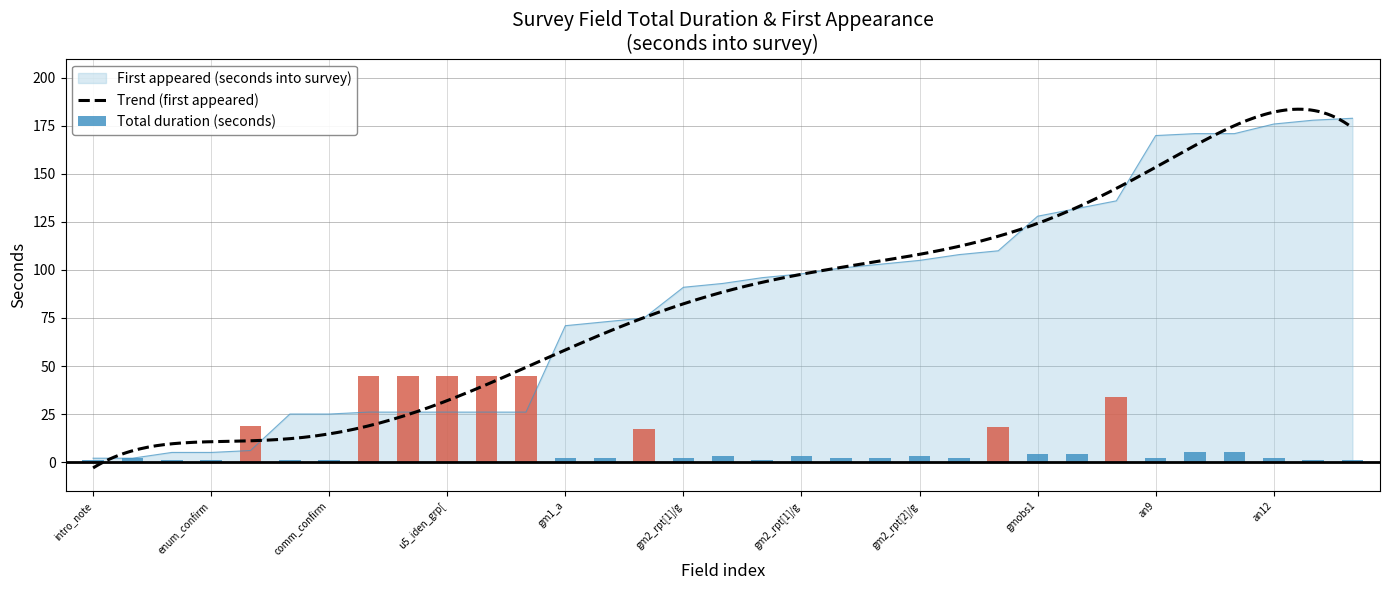

Where does the First appeared (seconds into survey) series first go above 93?

gm2_rpt[1]/gm2_grp[1]/gm6